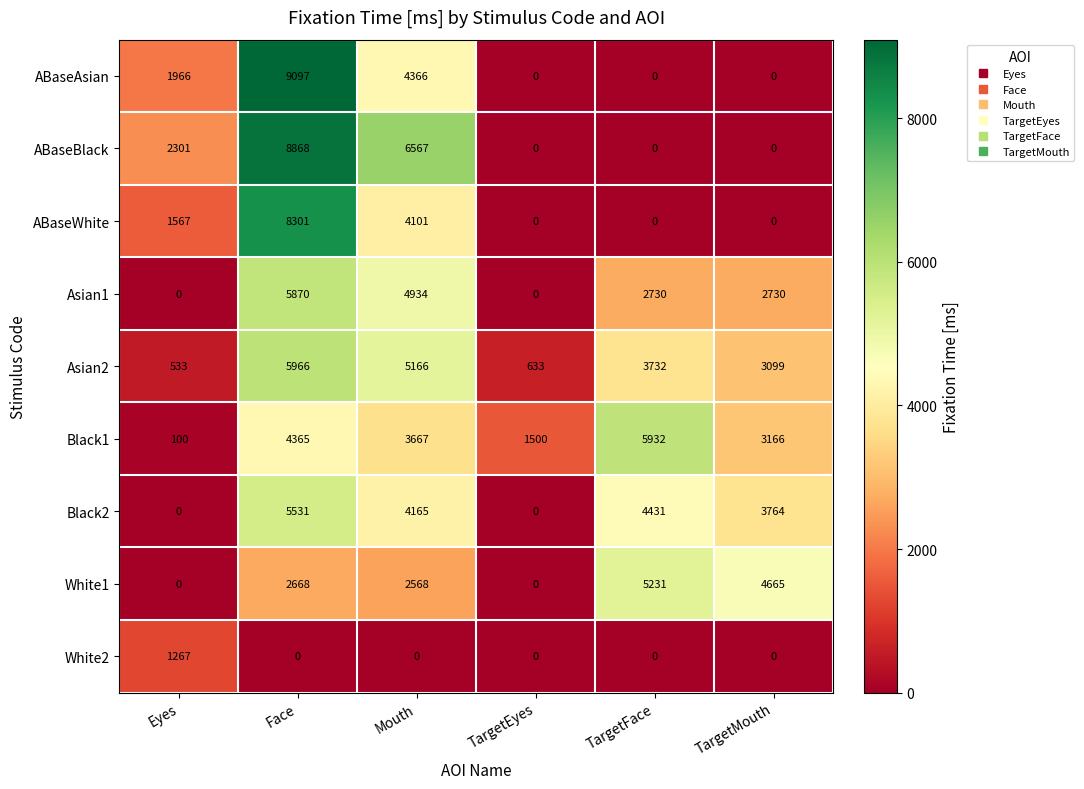

What is the approximate value of Black1 at Mouth, to the nearest 100?

3700